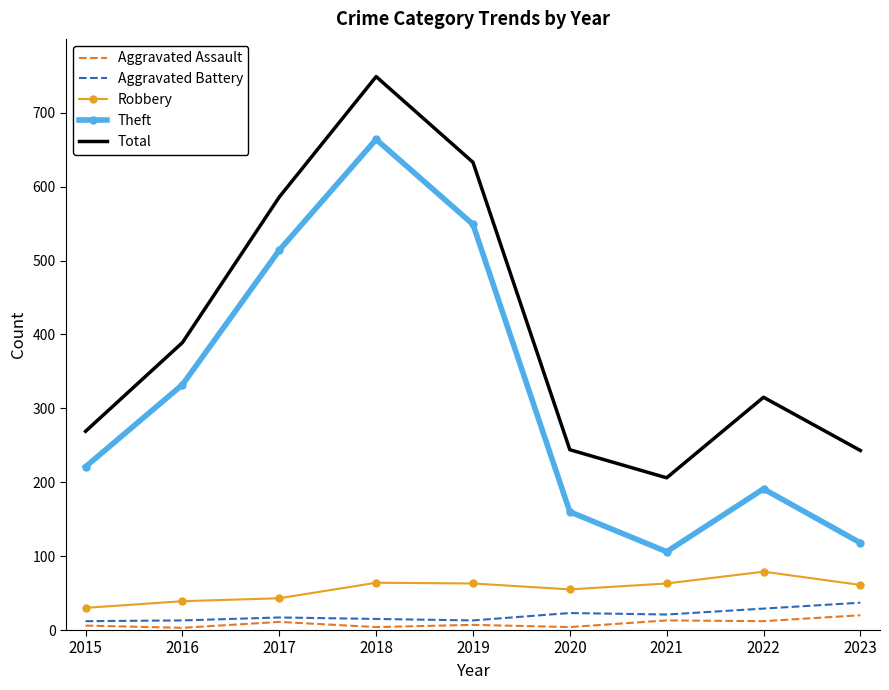

Which series changed the most between 2018 and 2022?

Theft